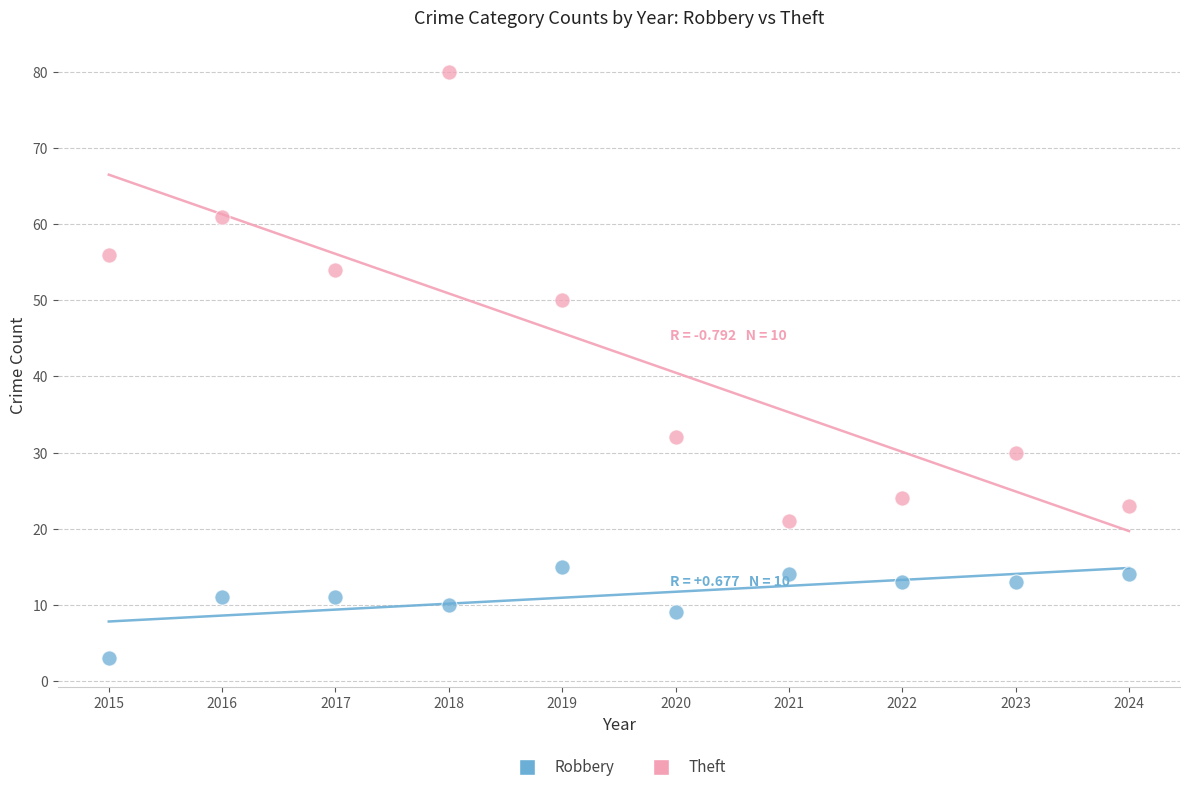

Across all data points, what is the range of X values (max minus min)?

9